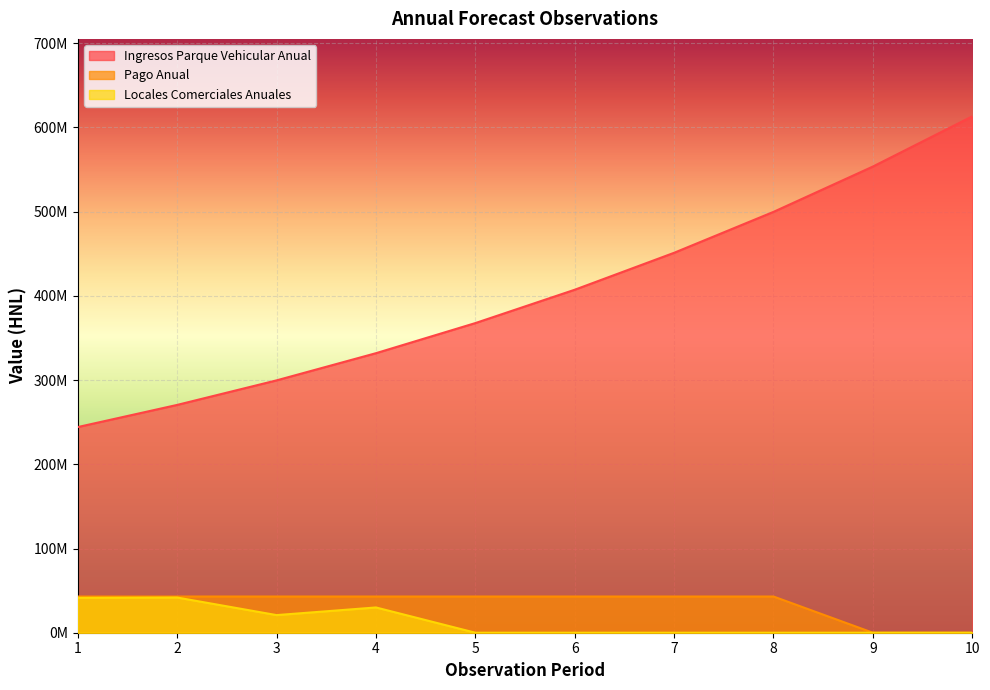

Which series changed the most between 4 and 6?

Ingresos Parque Vehicular Anual